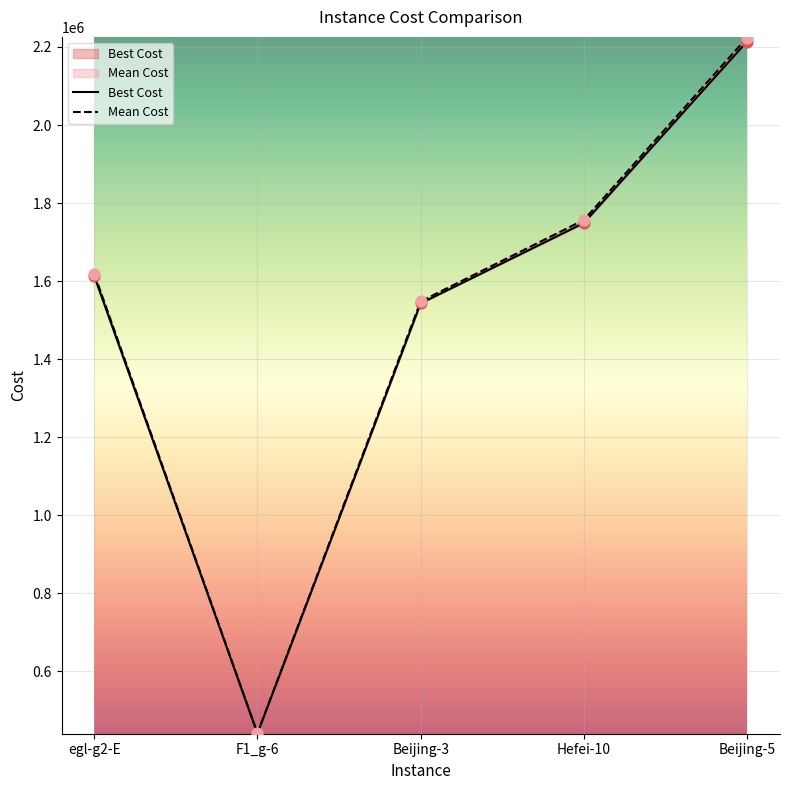

Which series contains the lowest Y value?

Best Cost